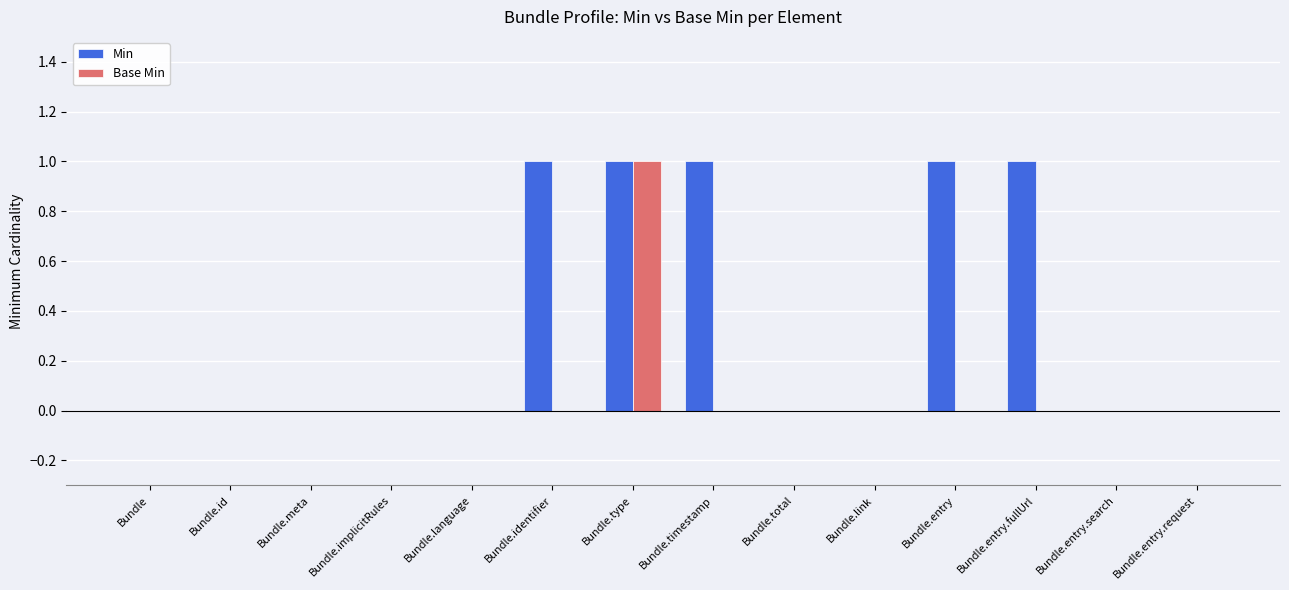

How many data points does each series have?

14